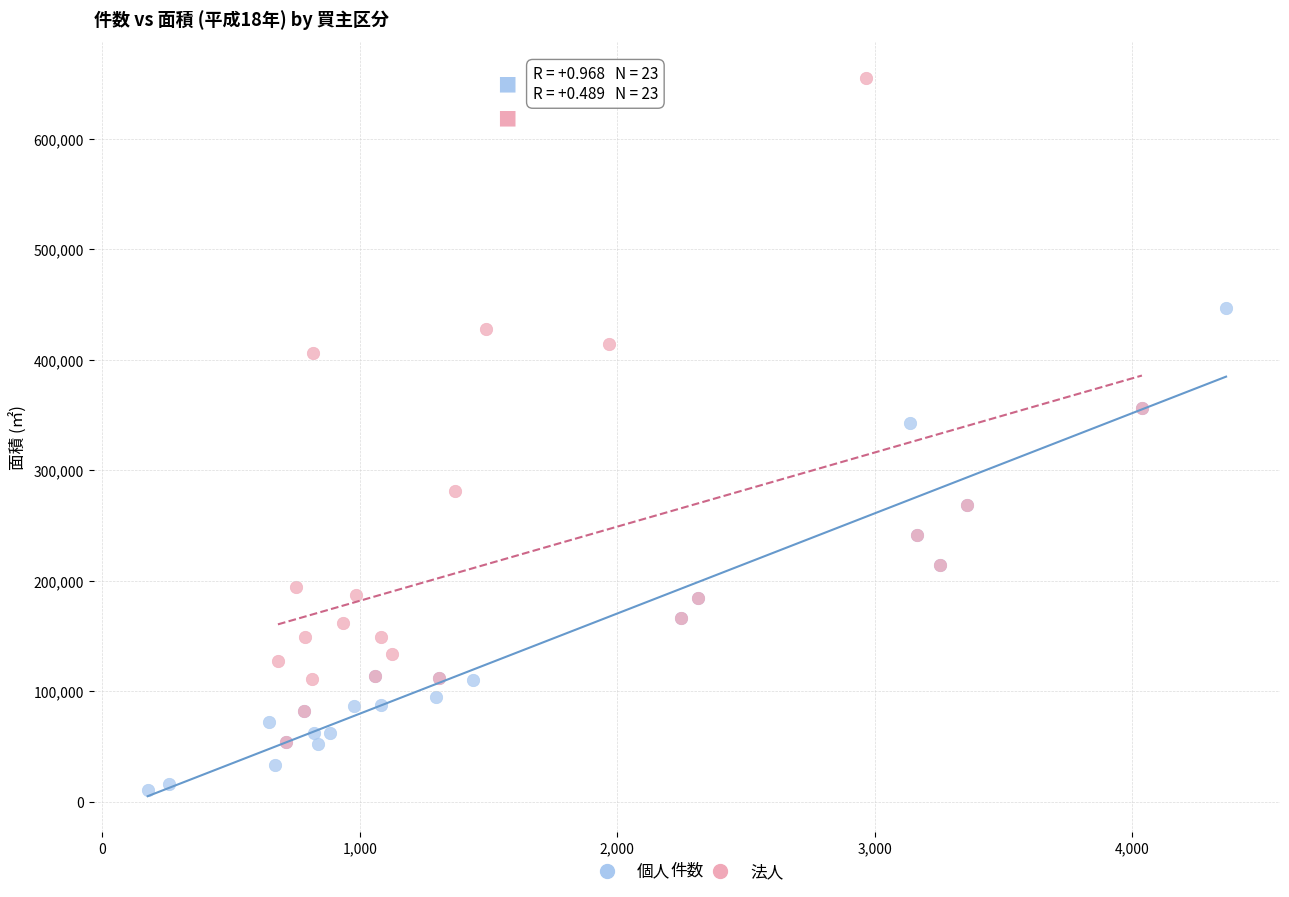

Which series contains the lowest Y value?

個人